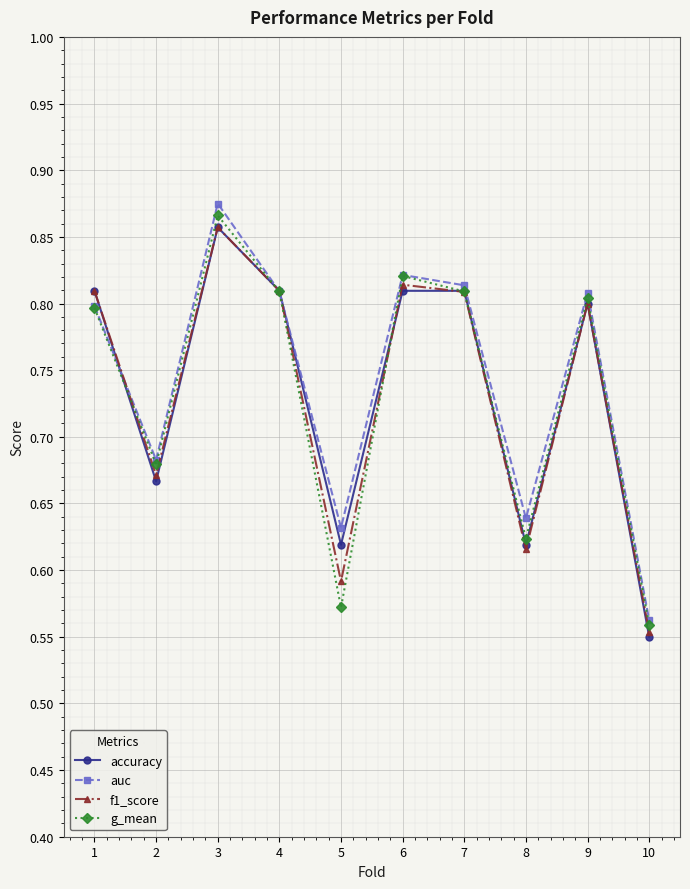

Where is the first local maximum for f1_score?

3